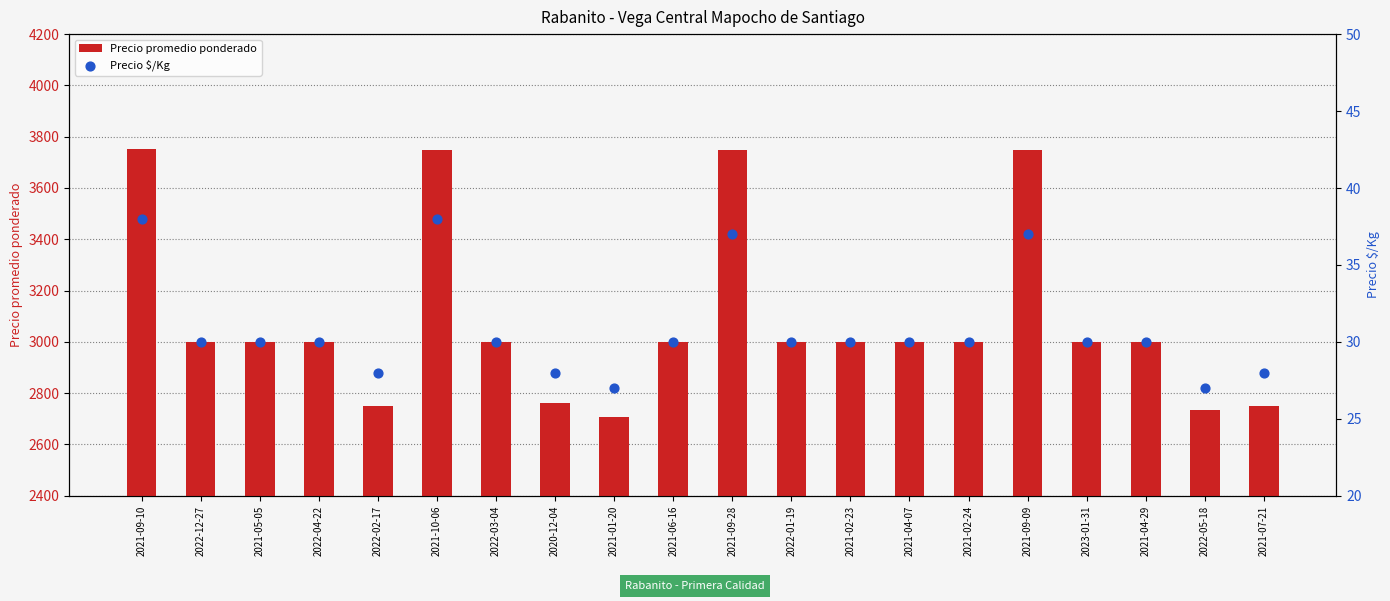

Which series reaches the maximum Y coordinate?

Precio promedio ponderado